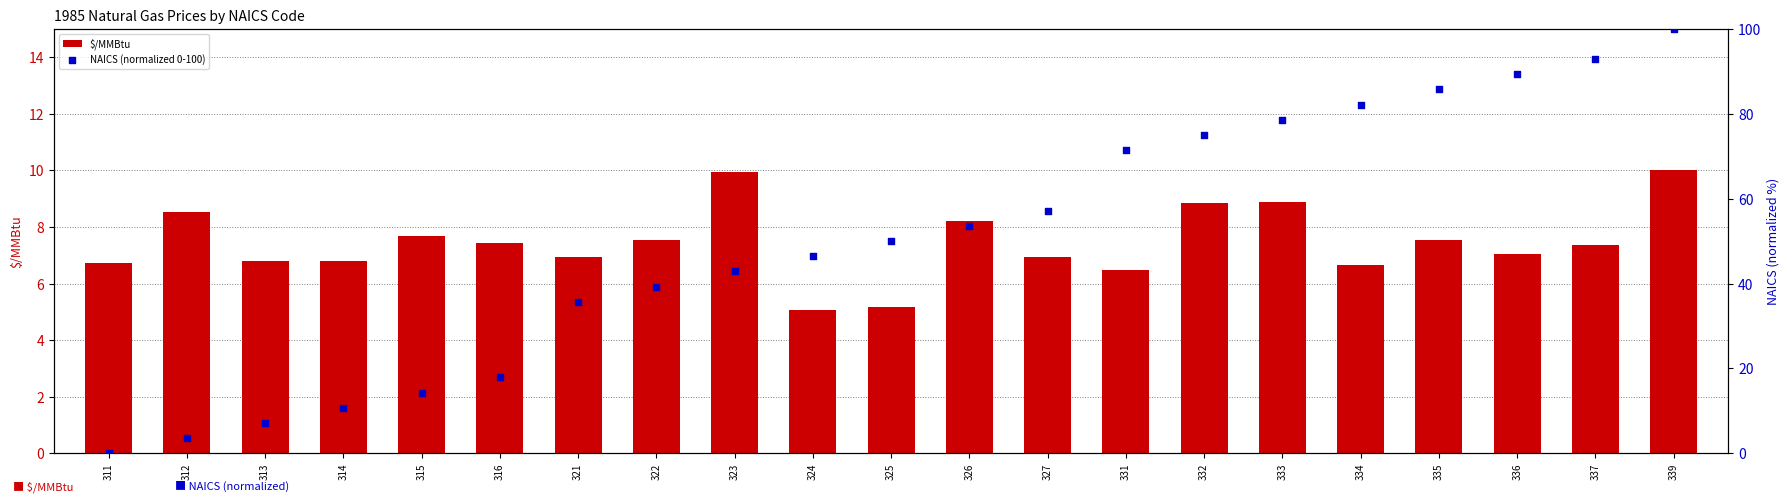

At how many categories does at least one series exceed 38?

14